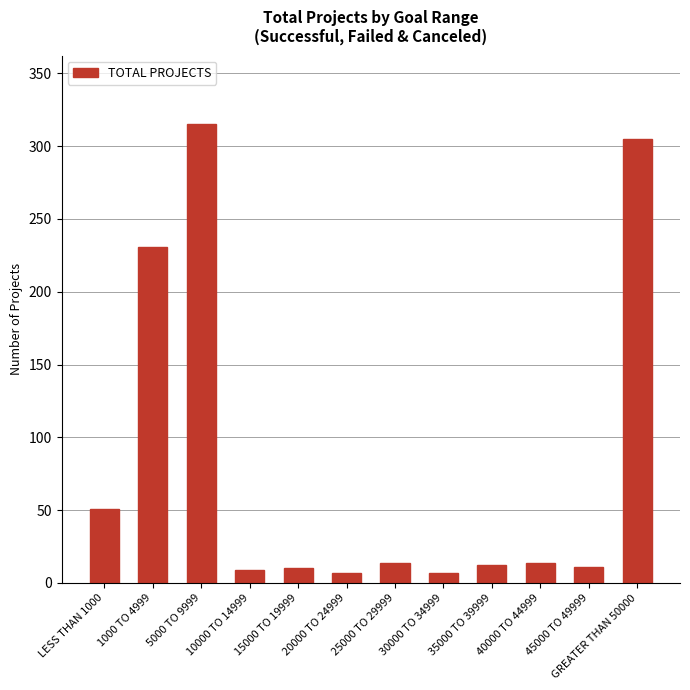

Which has a higher value, 1000 TO 4999 or 5000 TO 9999?

5000 TO 9999